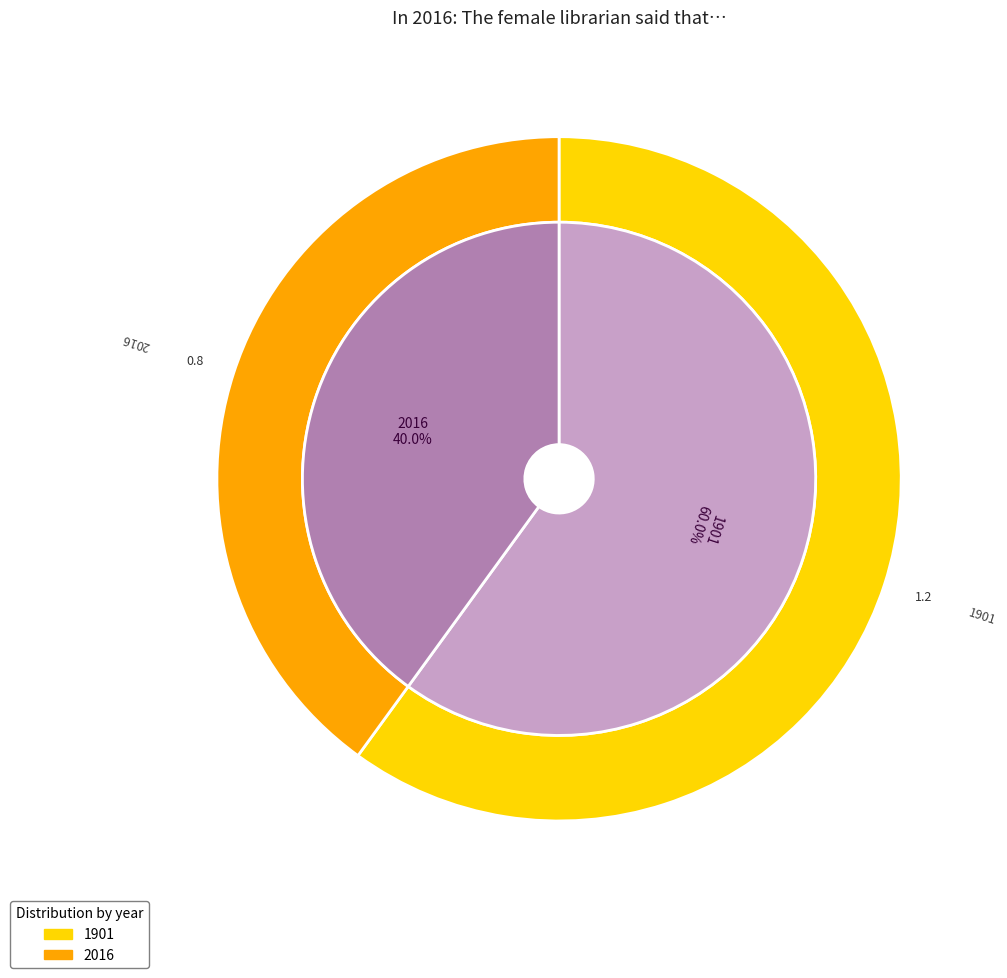

Combined, what portion of the pie is 2016 and 1901?

100.0%